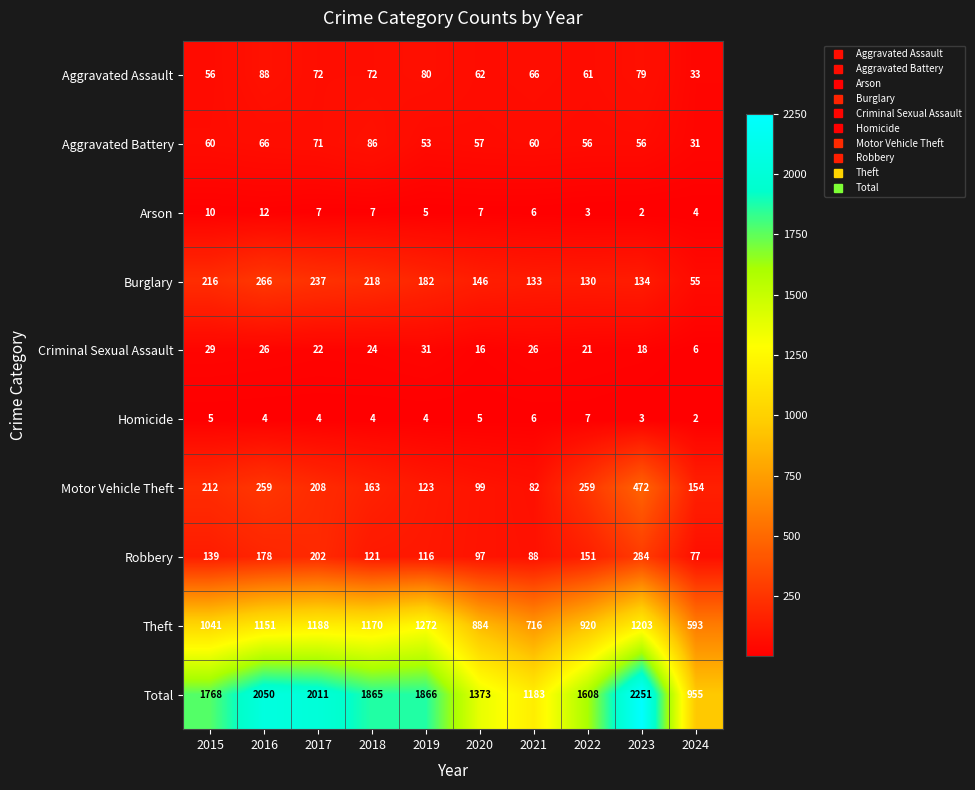

Rank the series by their maximum value, from highest to lowest.

Total, Theft, Motor Vehicle Theft, Robbery, Burglary, Aggravated Assault, Aggravated Battery, Criminal Sexual Assault, Arson, Homicide